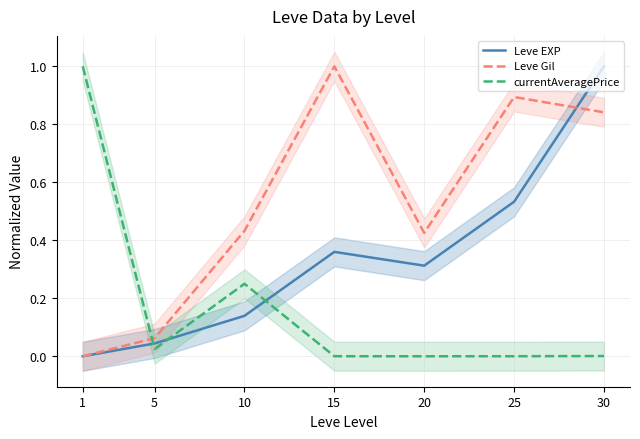

How many positive values does the Leve EXP series have?

6